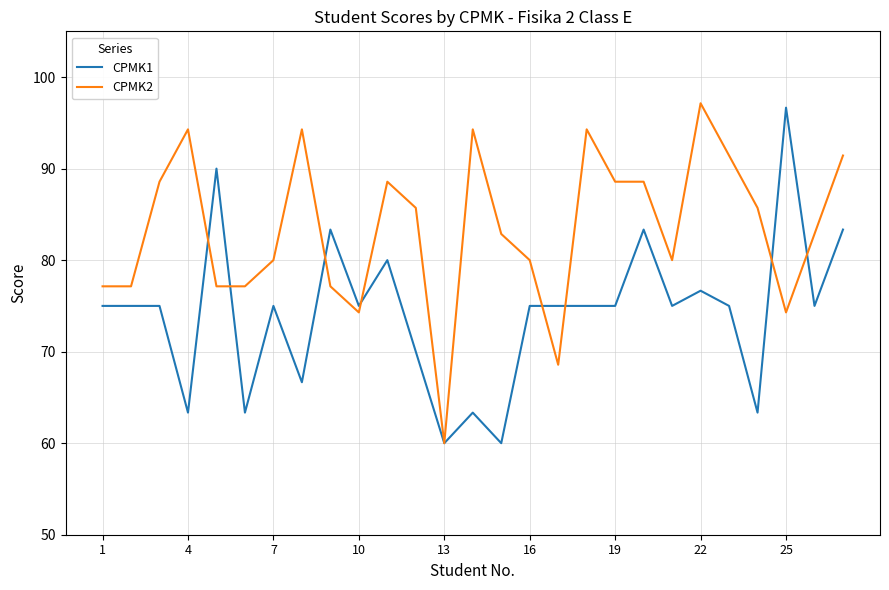

What is the smallest value displayed?

60.0